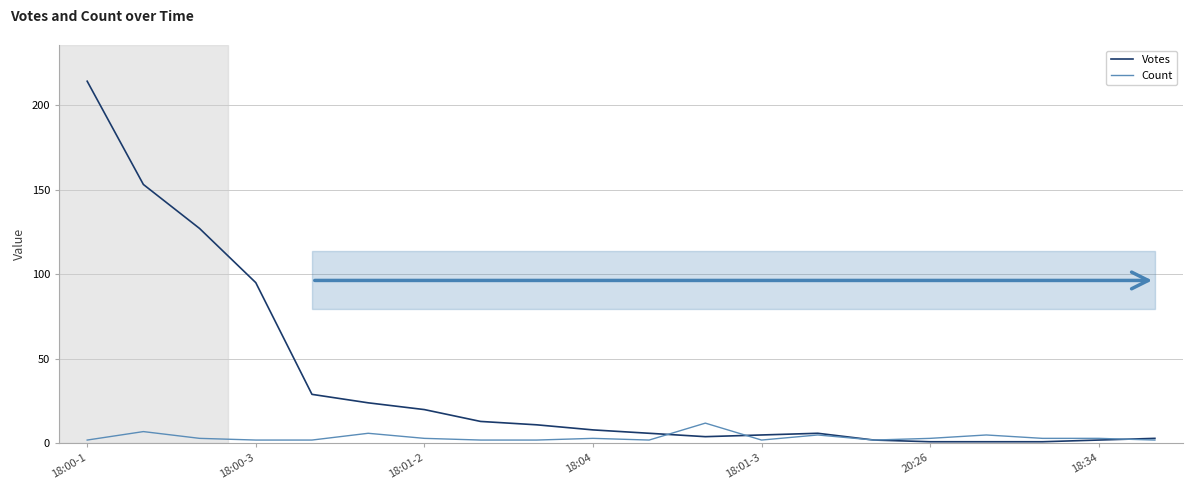

Which series has the largest total across all categories?

Votes